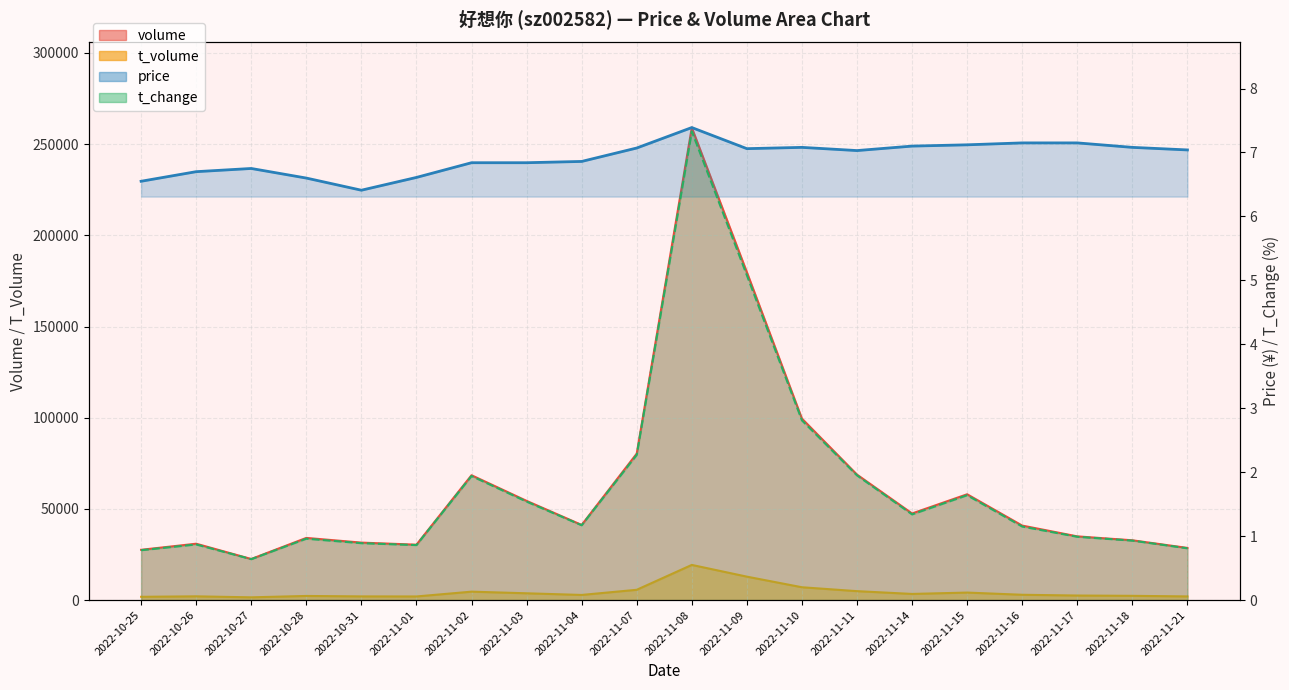

What value does the t_change series have at 2022-11-18?

0.9